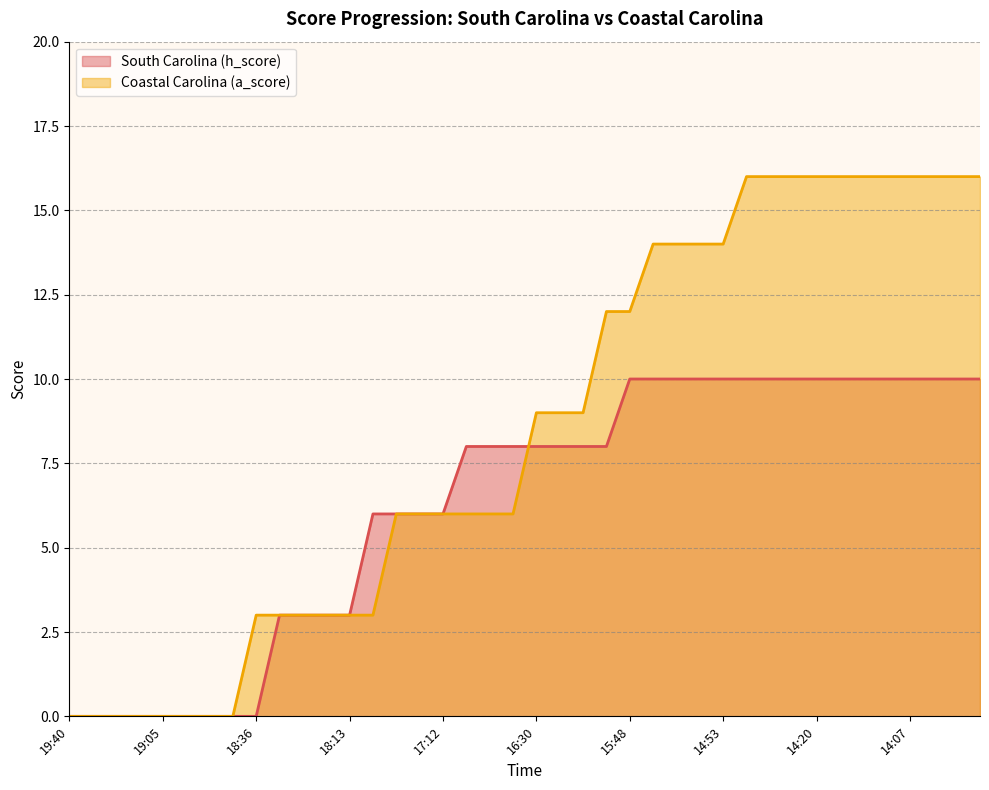

What is the label of the 10th point from the right?

14:26